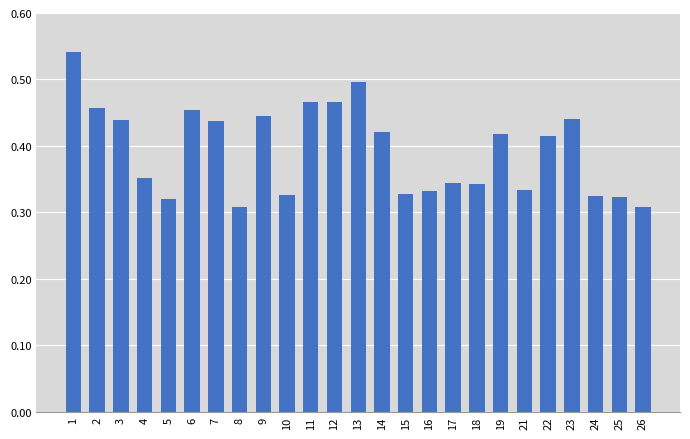

How many bars are there in total?

25